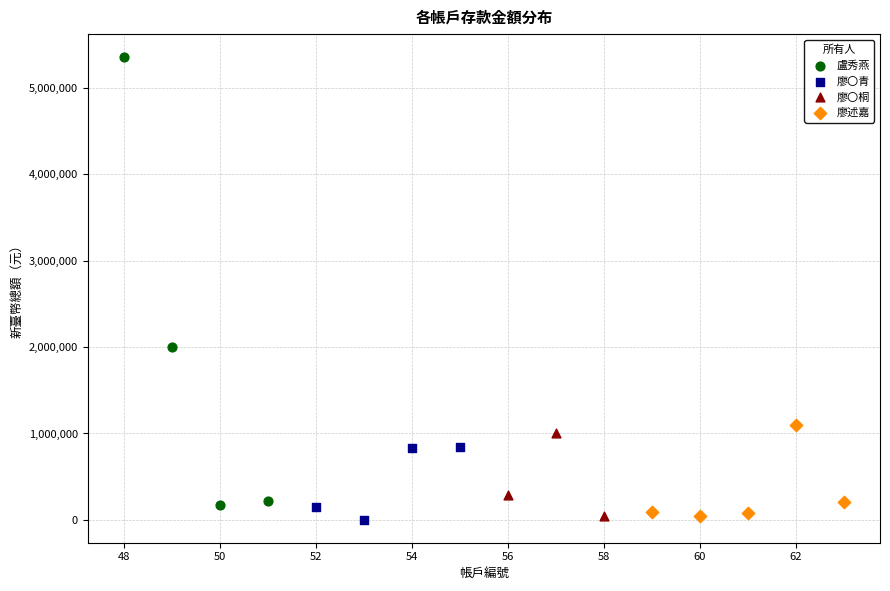

Which series reaches the maximum Y coordinate?

盧秀燕